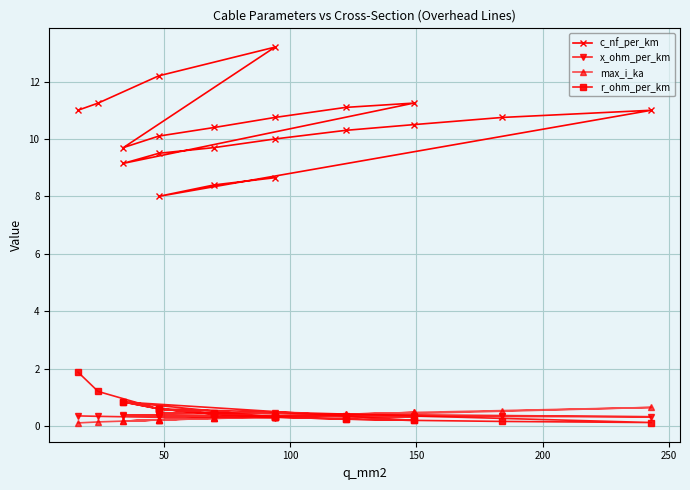

True or false: c_nf_per_km and max_i_ka intersect in this chart.

False